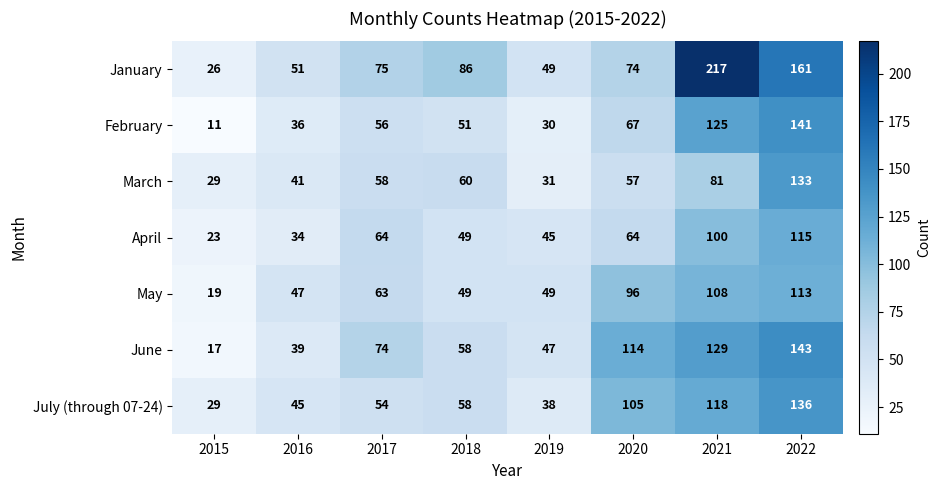

Rank the categories by January value from highest to lowest.

2021, 2022, 2018, 2017, 2020, 2016, 2019, 2015